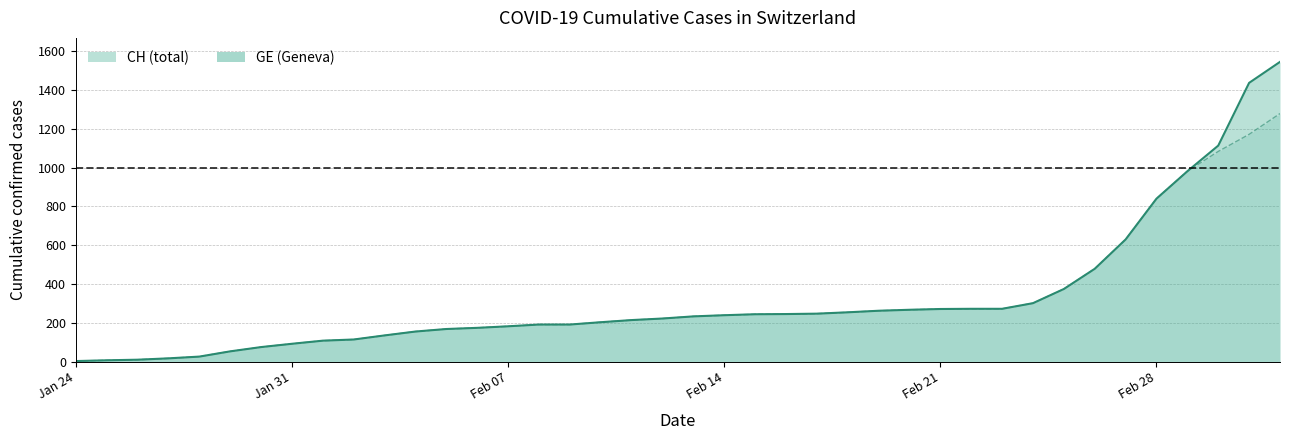

True or false: GE and CH cross at least once.

False